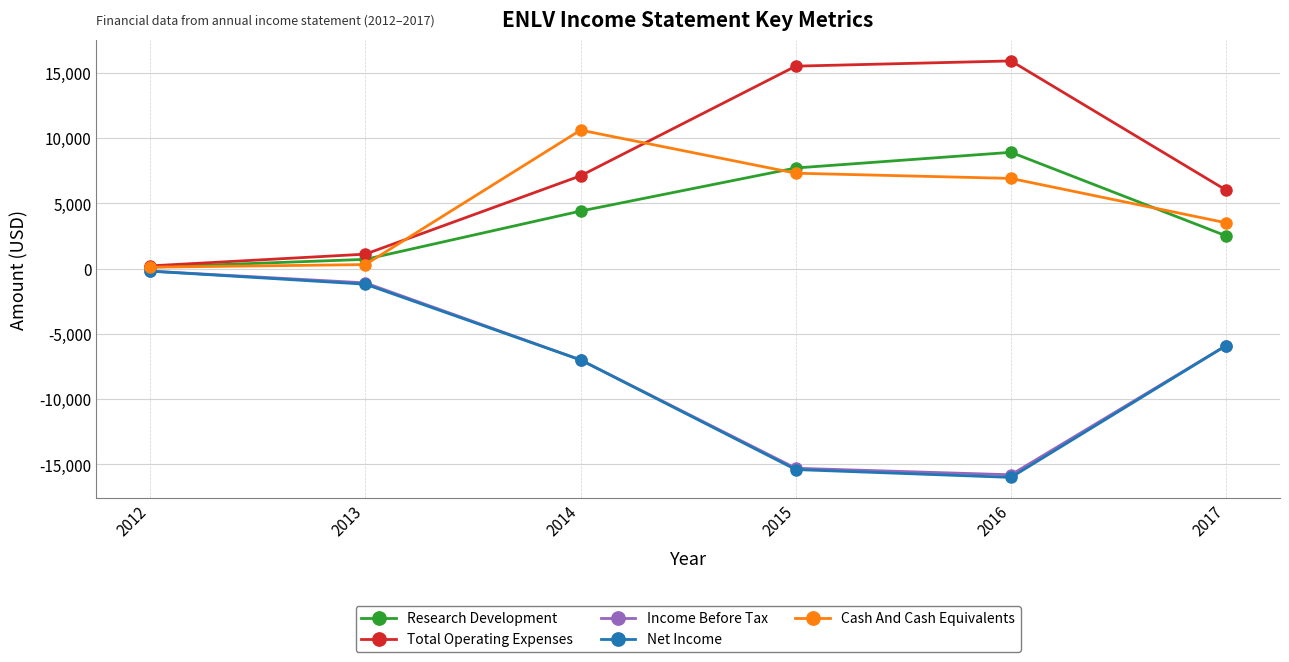

Reading left to right, what are all the values shown in this chart?

Research Development: 100	700	4400	7700	8900	2500
Total Operating Expenses: 200	1100	7100	15500	15900	6000
Income Before Tax: -200	-1100	-7000	-15300	-15800	-5900
Net Income: -200	-1200	-7000	-15400	-16000	-5900
Cash And Cash Equivalents: 100	300	10600	7300	6900	3500